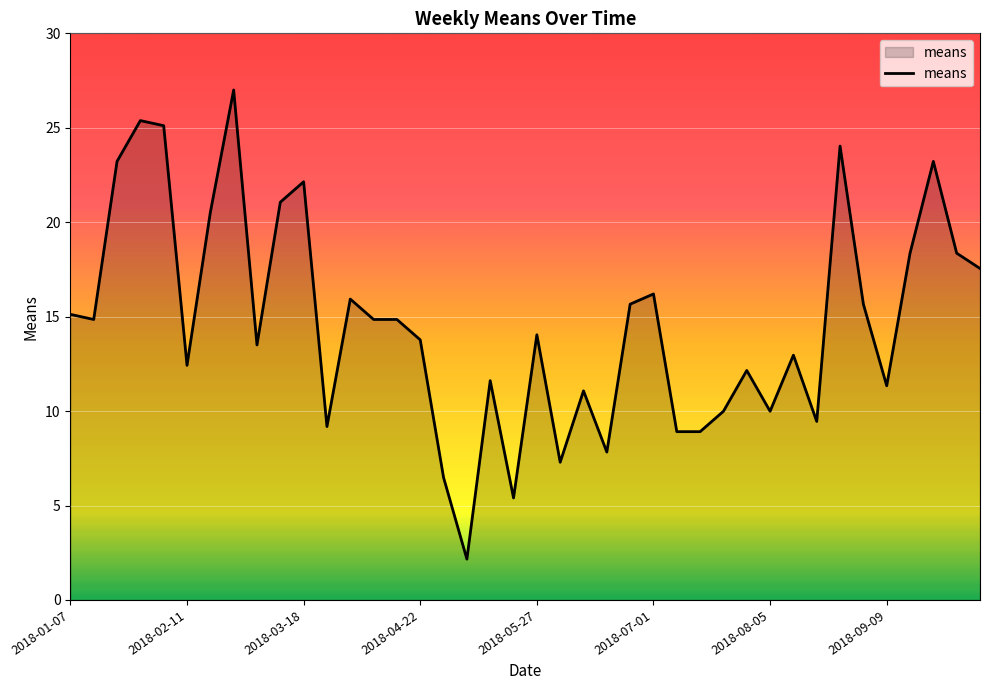

What is the maximum value shown in the chart?

27.0